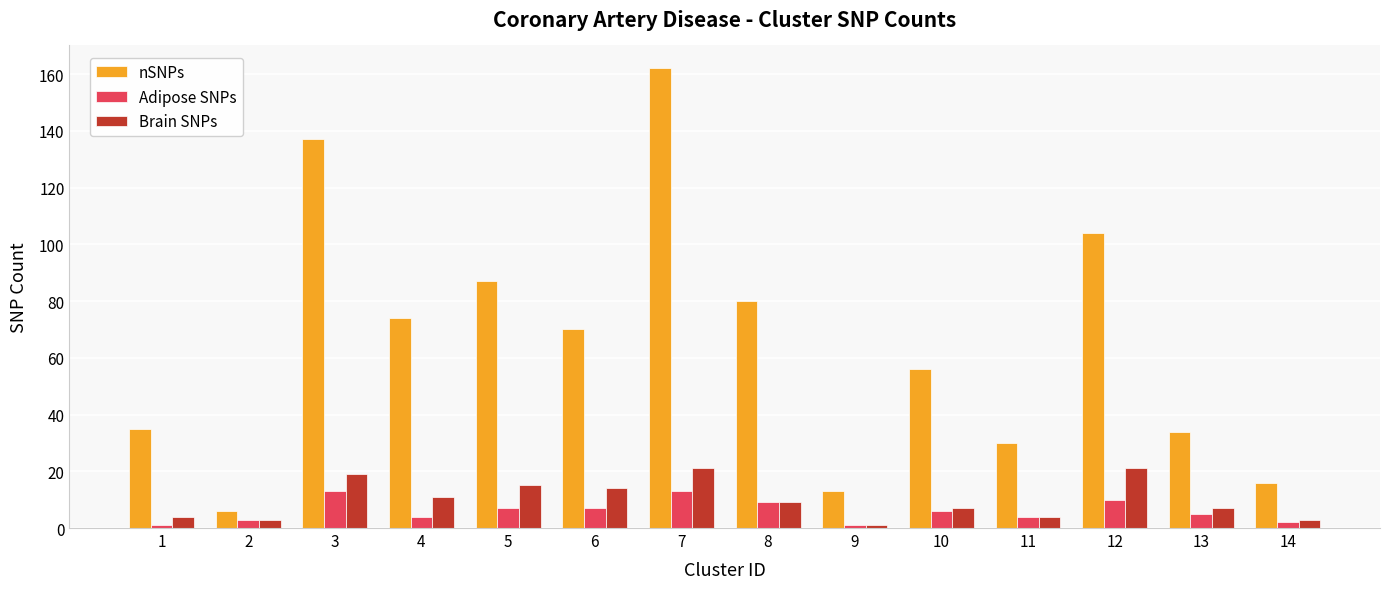

How many values in the Brain SNPs series are below 9?

7